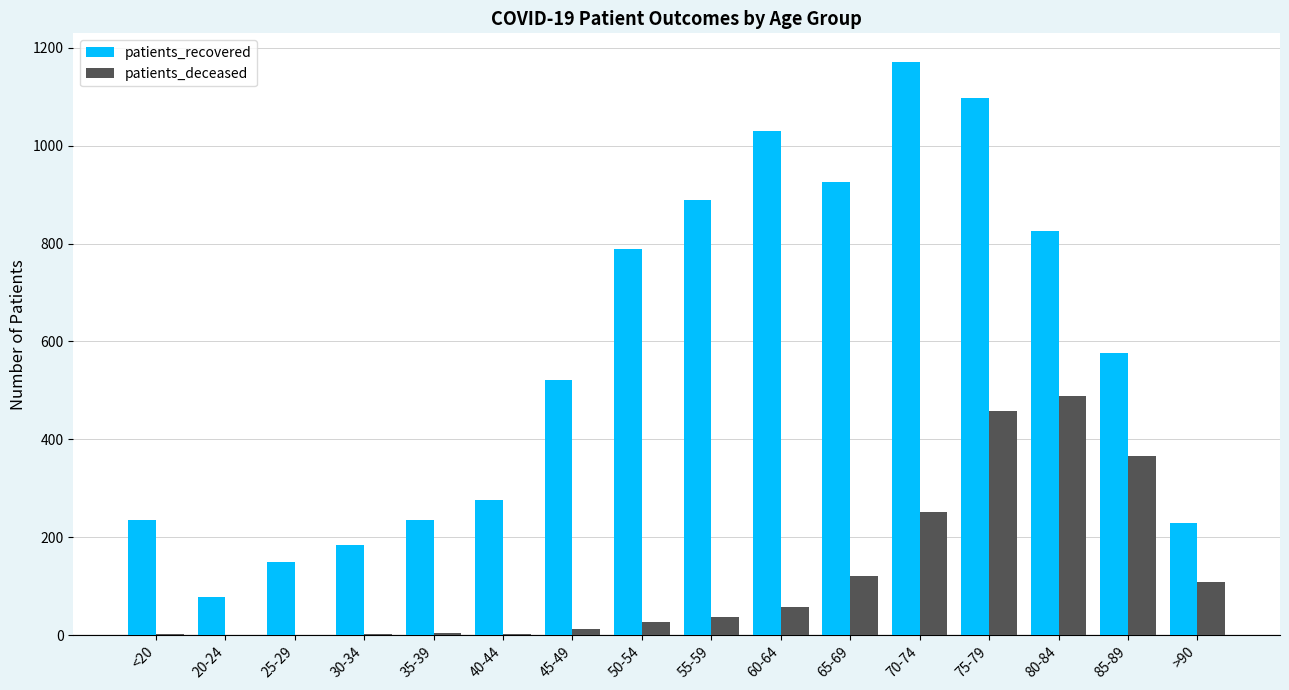

Which category has the highest value in the patients_deceased series?

80-84